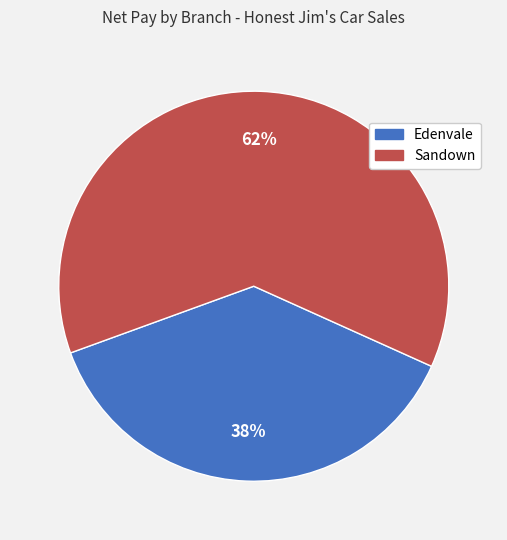

To the nearest percent, what is the average slice percentage?

50%